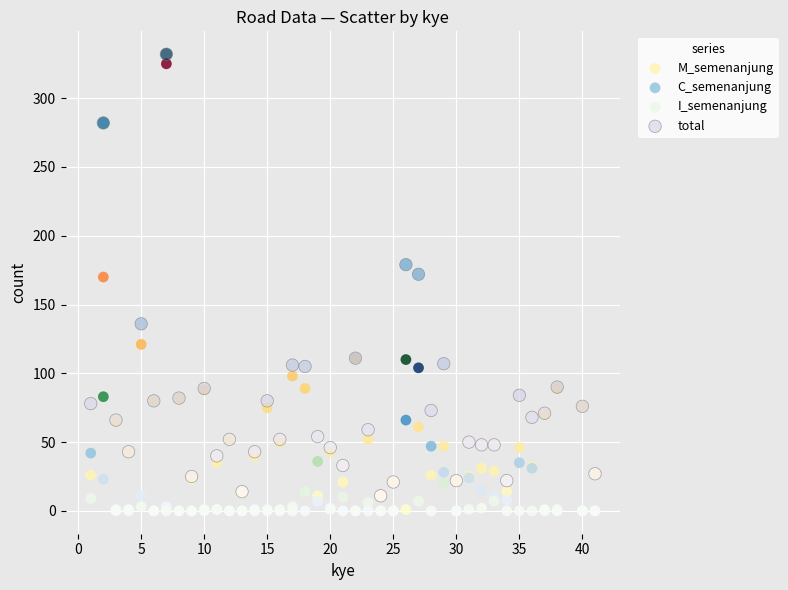

What are all the series names shown in the legend?

M_semenanjung, C_semenanjung, I_semenanjung, total